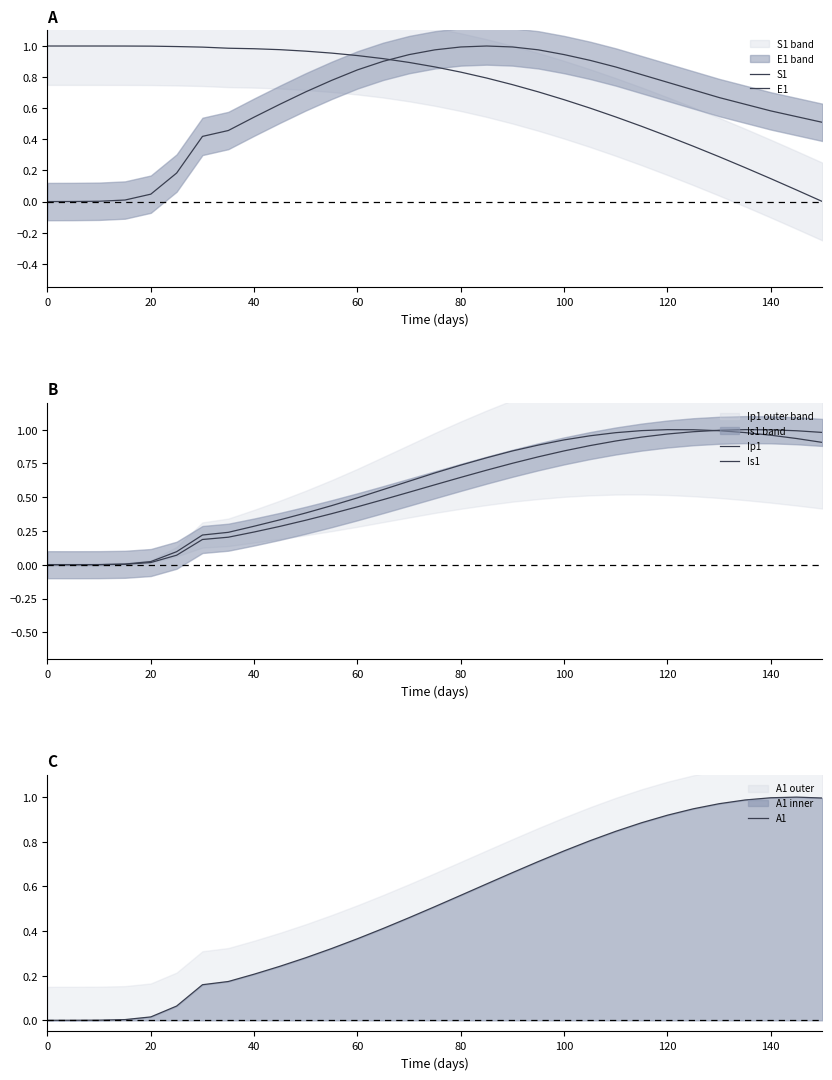

Which series has the widest spread of values?

S1